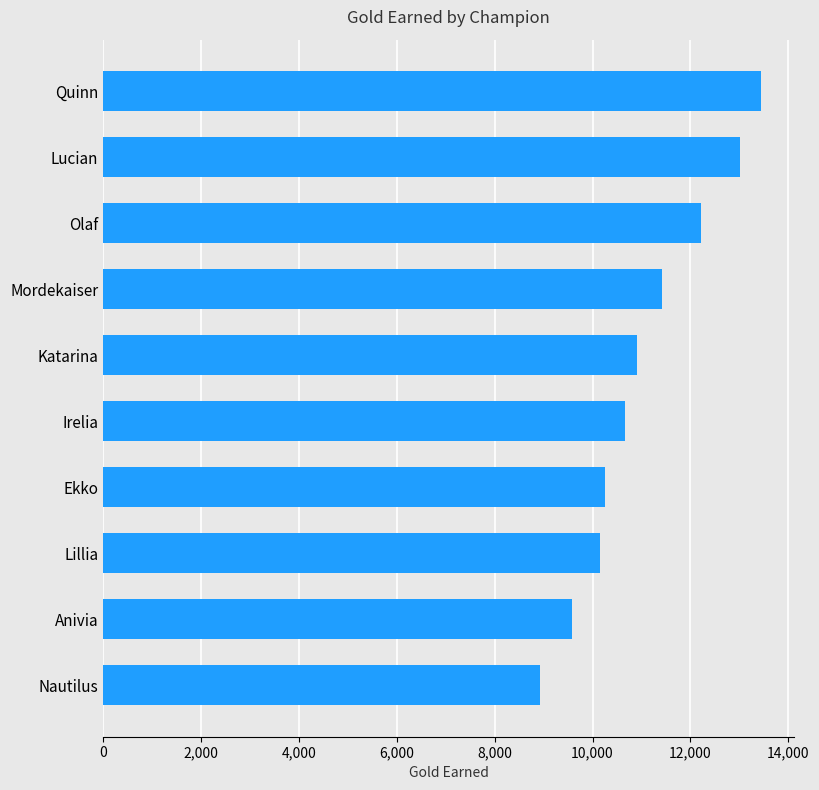

Which has a higher value, Mordekaiser or Ekko?

Mordekaiser